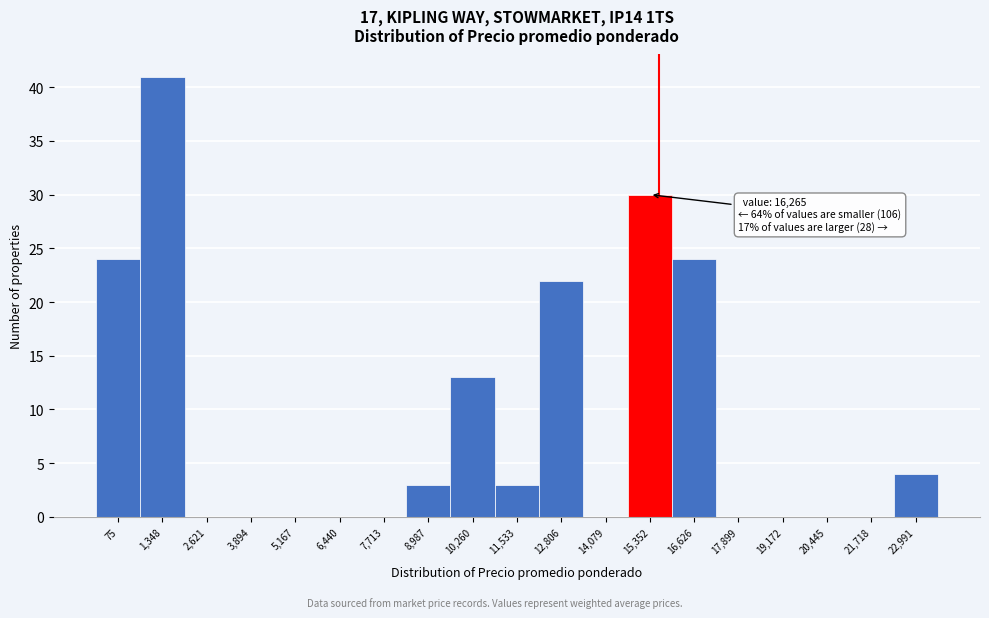

Reading right to left, list all the values displayed in this chart.

22,991=4	21,718=0	20,445=0	19,172=0	17,899=0	16,626=24	15,352=30	14,079=0	12,806=22	11,533=3	10,260=13	8,987=3	7,713=0	6,440=0	5,167=0	3,894=0	2,621=0	1,348=41	75=24